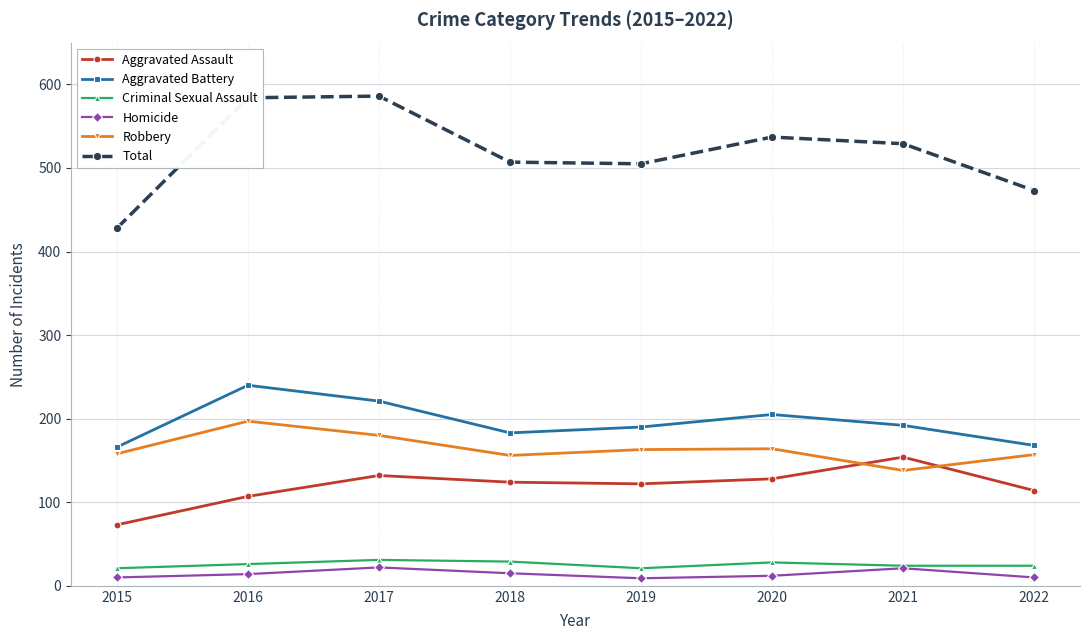

Rank the series by their maximum value, from highest to lowest.

Total, Aggravated Battery, Robbery, Aggravated Assault, Criminal Sexual Assault, Homicide